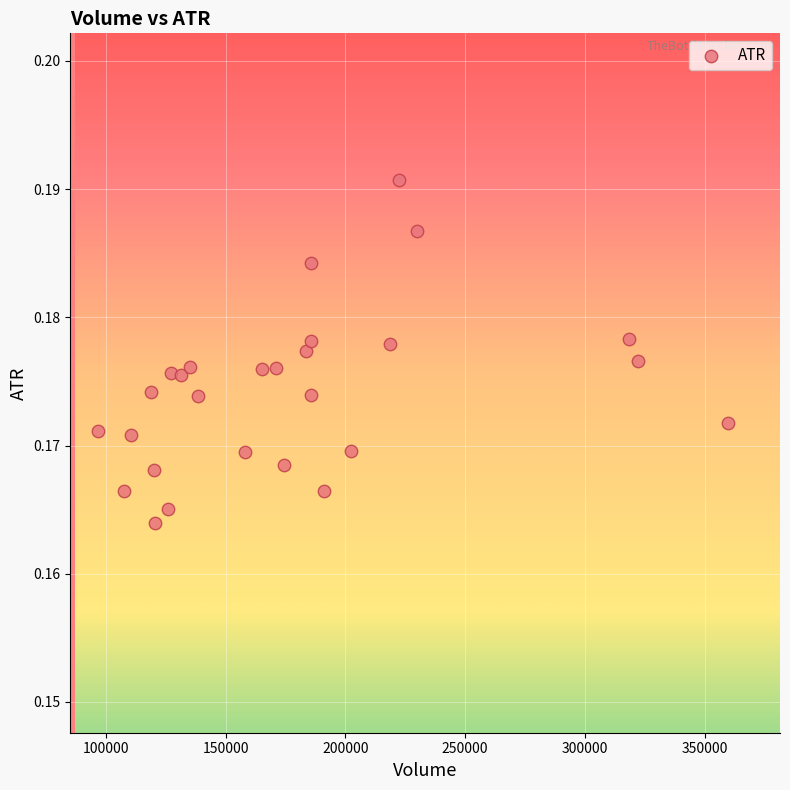

What is the range of X values (max minus min)?

262900.0